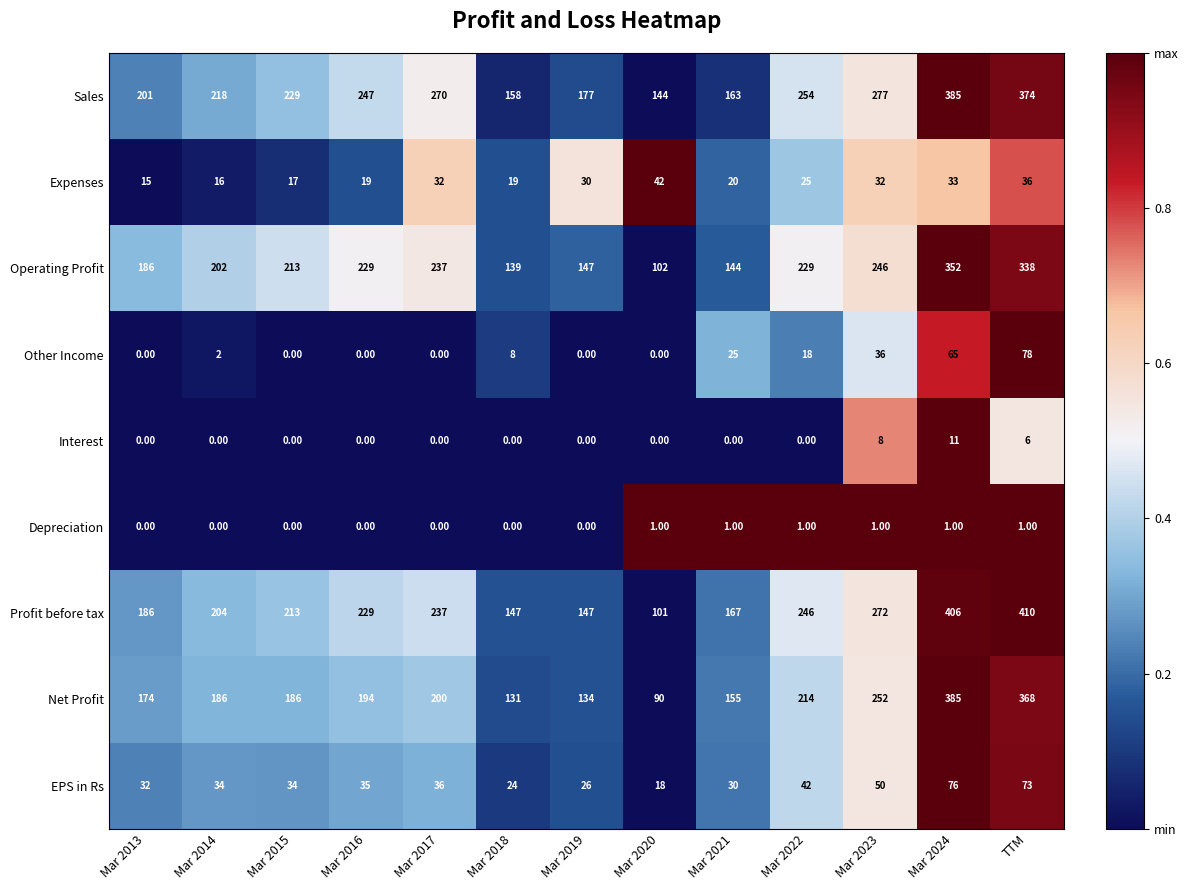

At Mar 2022, list the series in order from largest to smallest.

Sales, Profit before tax, Operating Profit, Net Profit, EPS in Rs, Expenses, Other Income, Depreciation, Interest